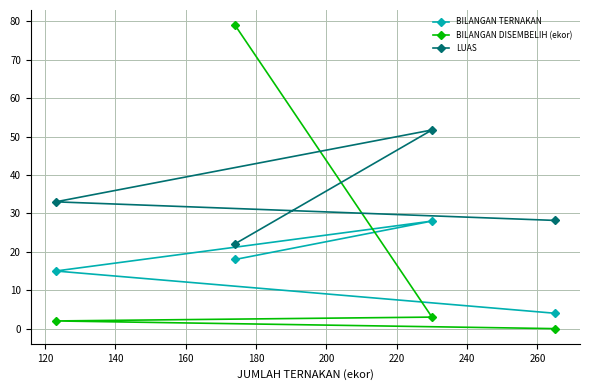

How many positive values does the BILANGAN DISEMBELIH (ekor) series have?

3